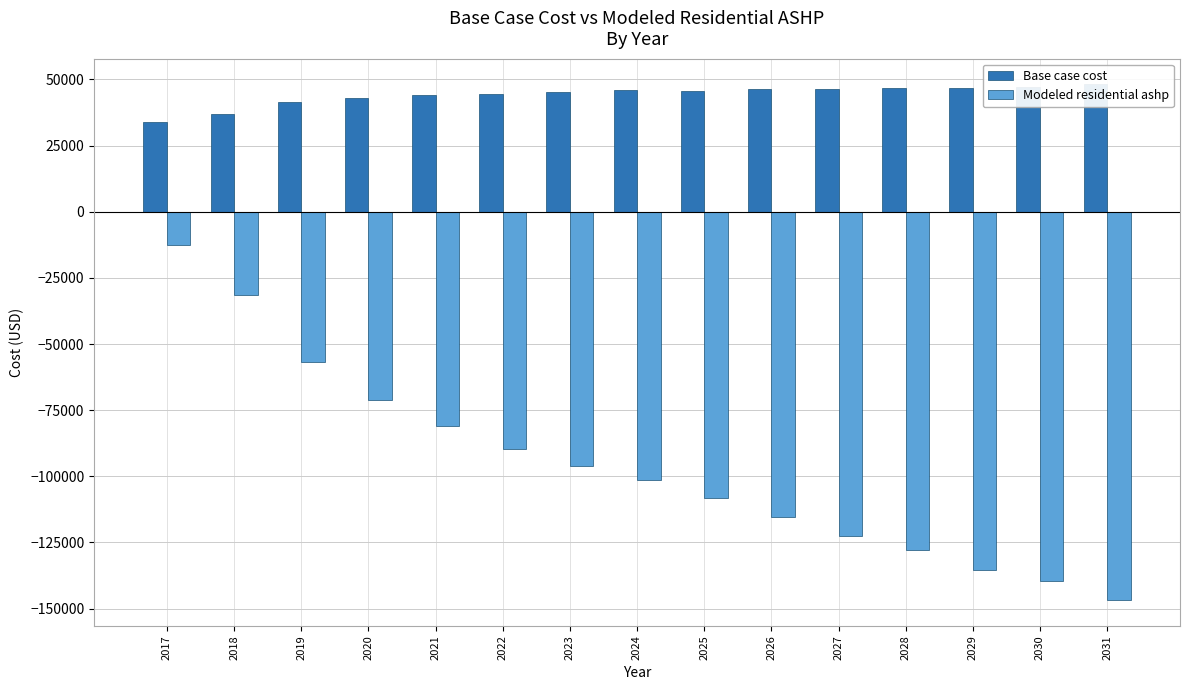

What is the difference between the Base case cost values at 2030 and 2019?

5698.5